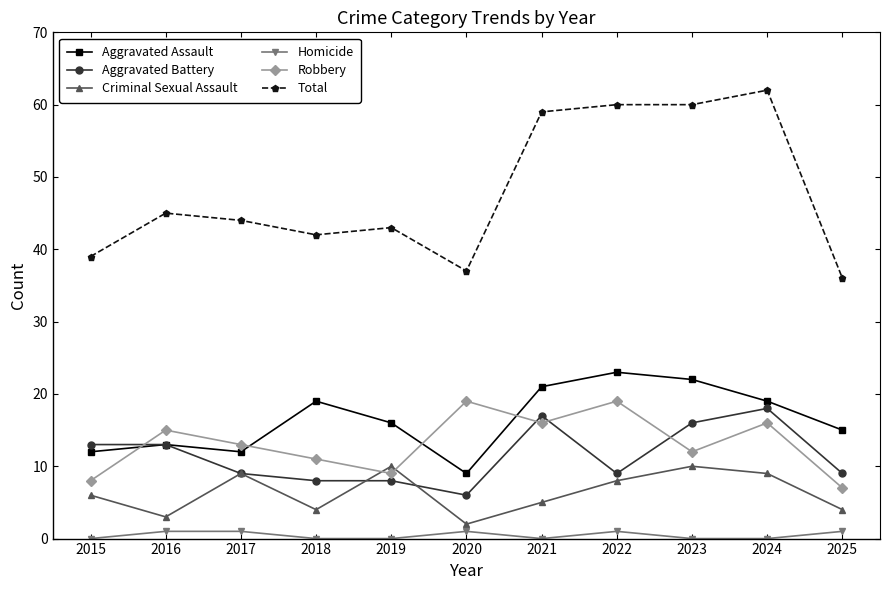

Rank the series by their maximum value, from lowest to highest.

Homicide, Criminal Sexual Assault, Aggravated Battery, Robbery, Aggravated Assault, Total